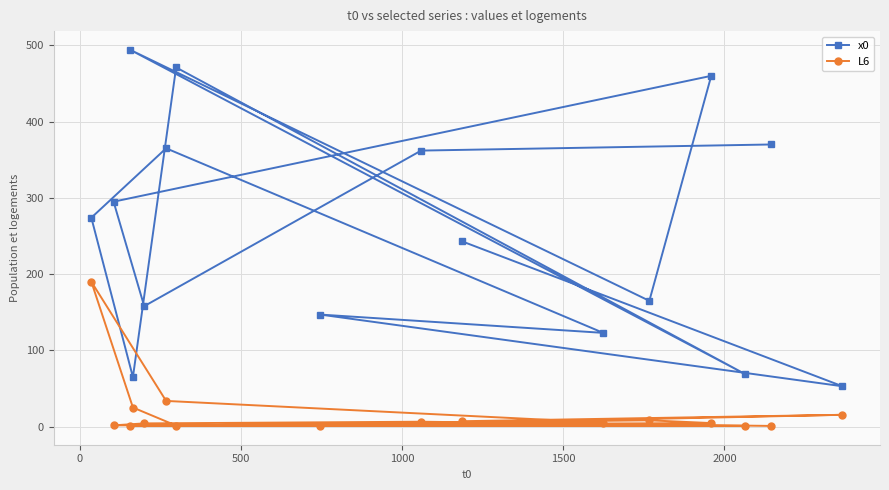

List the series in order of their peak value, highest first.

x0, L6